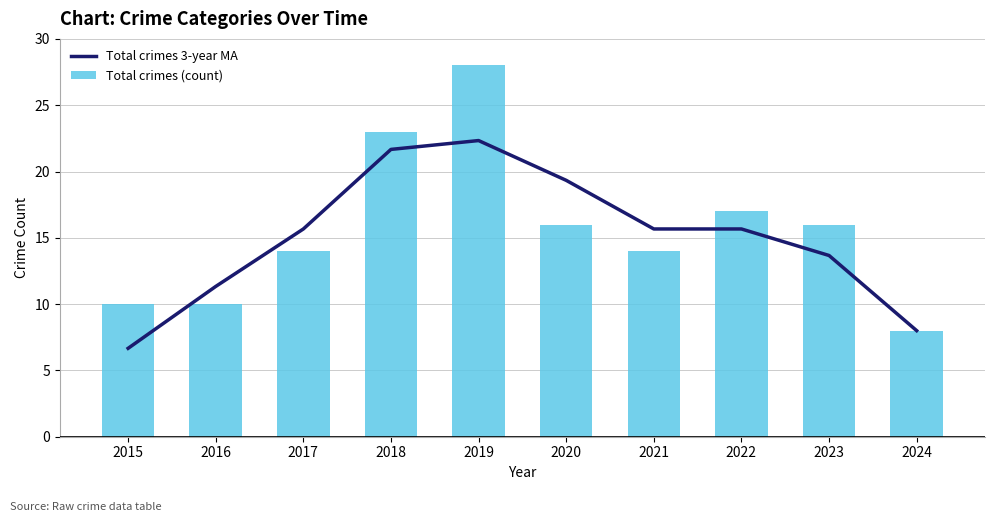

What is the approximate value of Total crimes 3-year MA at 2015?

6.7